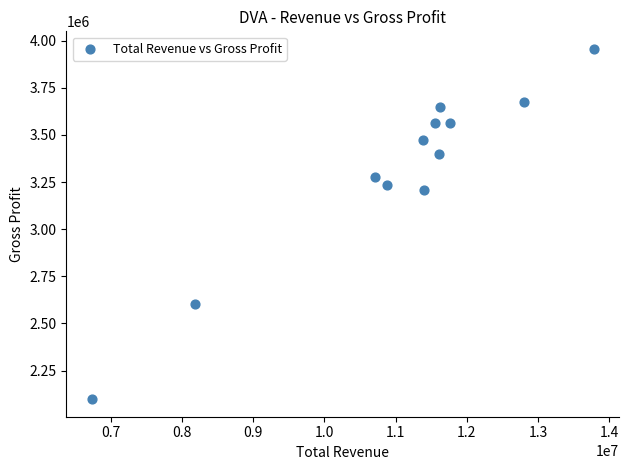

What is the average X value?

11034658